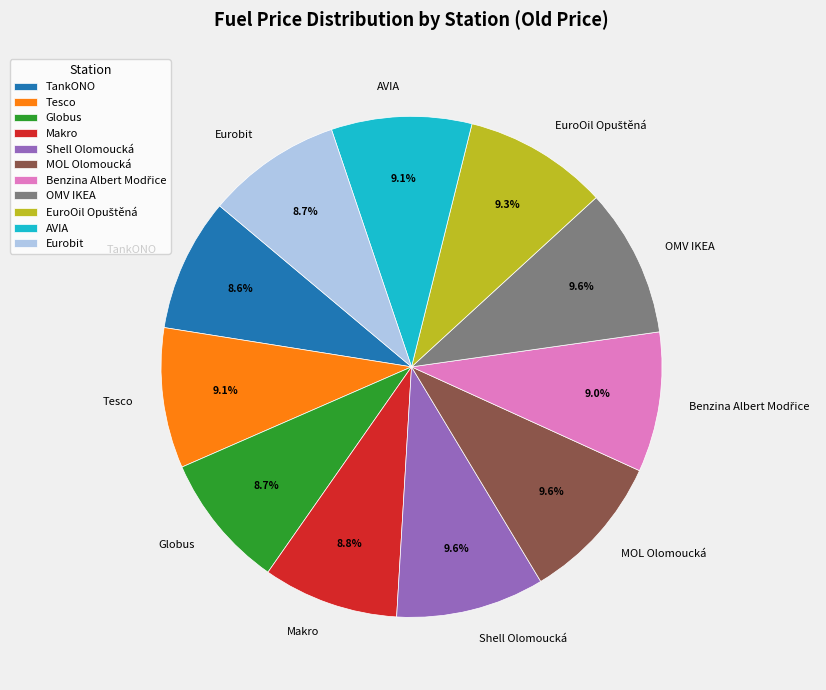

Which has a higher value, Shell Olomoucká or Globus?

Shell Olomoucká